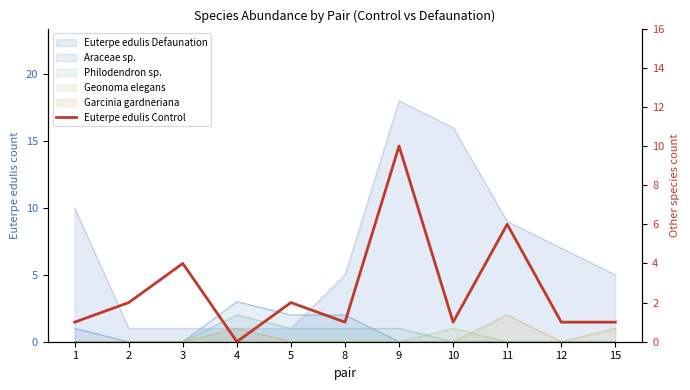

Does the chart have visible grid lines?

No